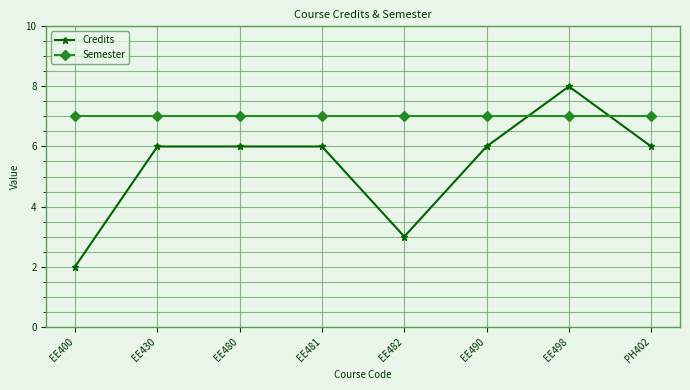

List the series in order of their peak value, lowest first.

Semester, Credits